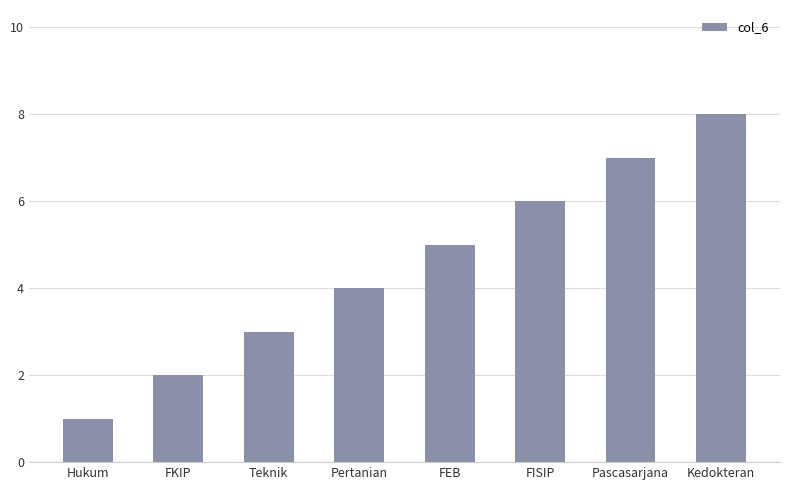

The value at Hukum is 1. True or false?

True